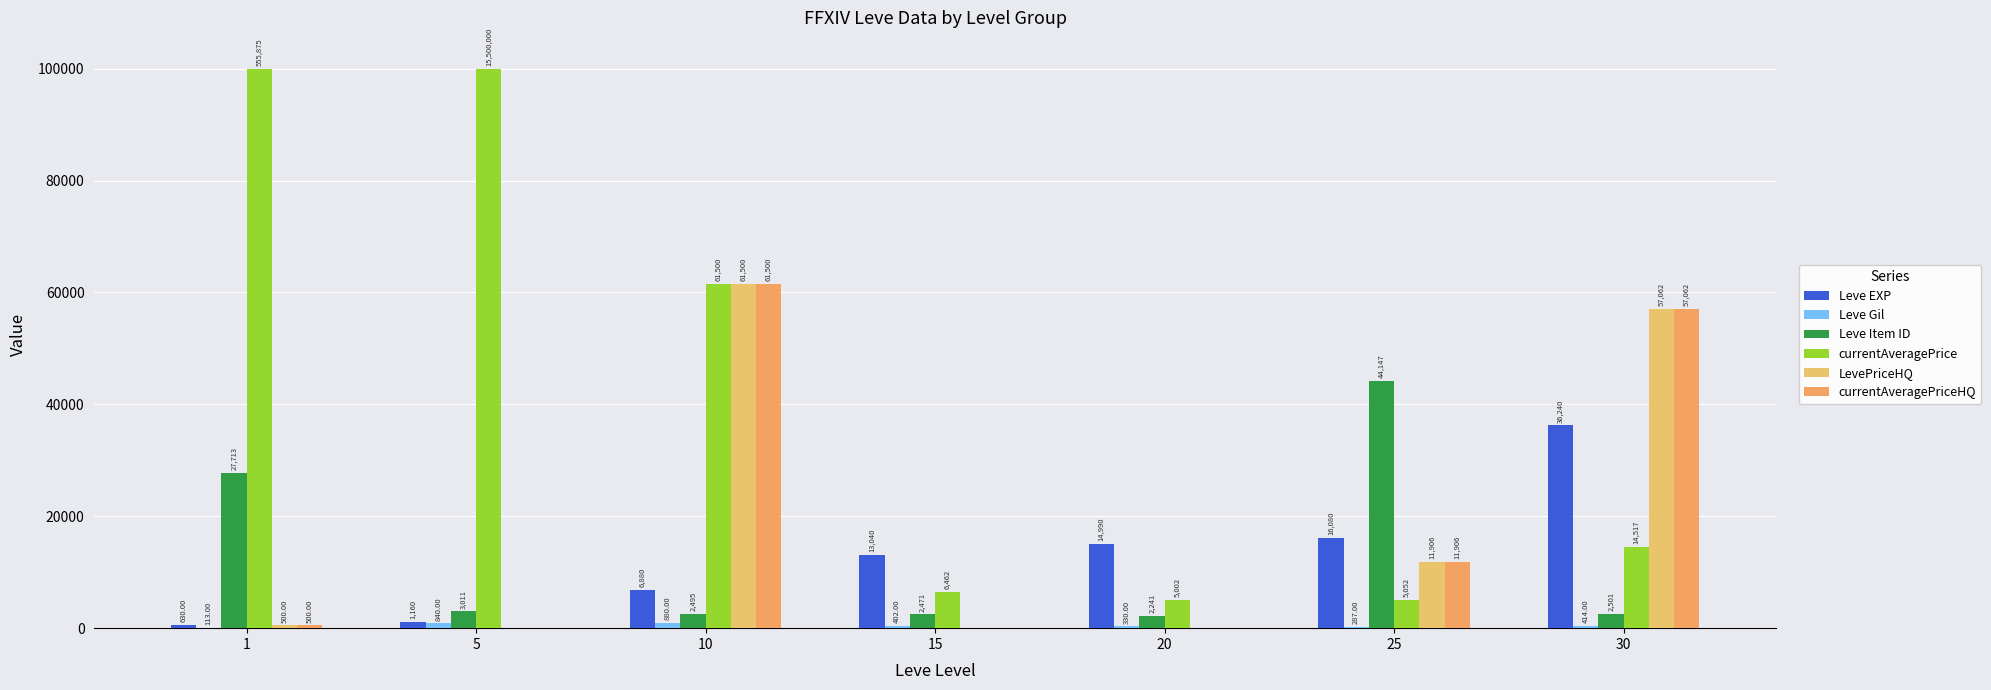

True or false: currentAveragePriceHQ has a value of 57062.0 at 30.

True